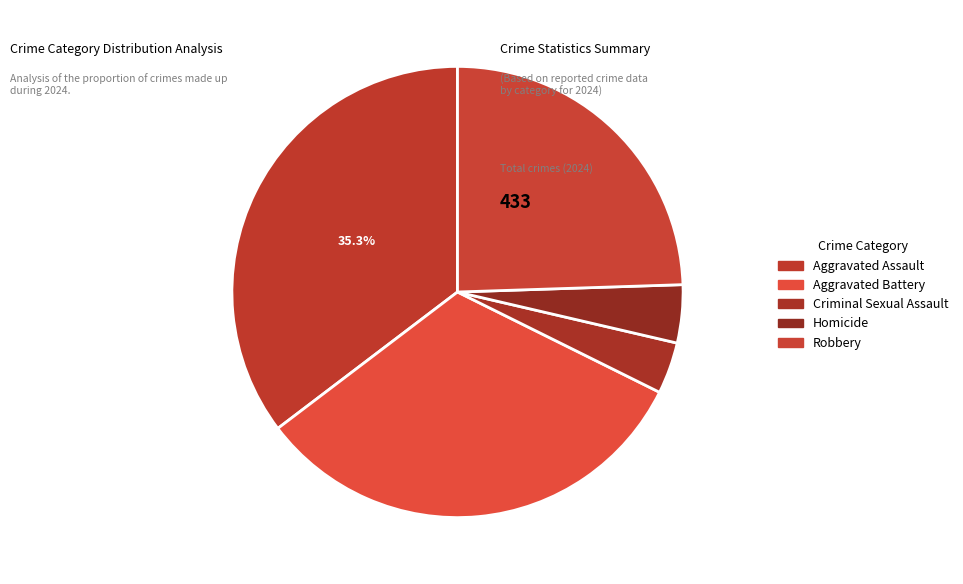

Count the number of slices in the pie.

5